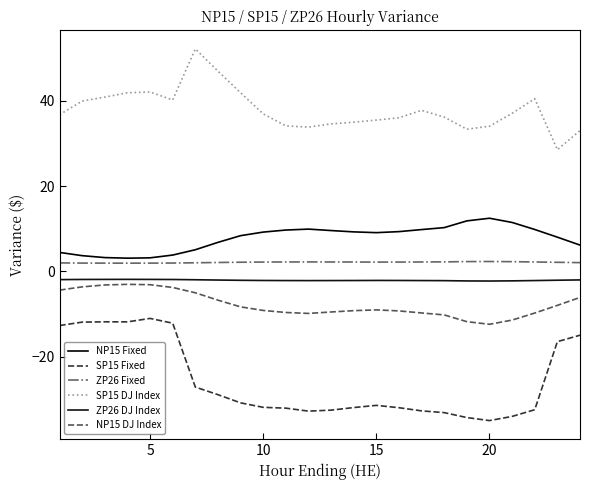

True or false: SP15 Fixed and SP15 DJ Index intersect in this chart.

False